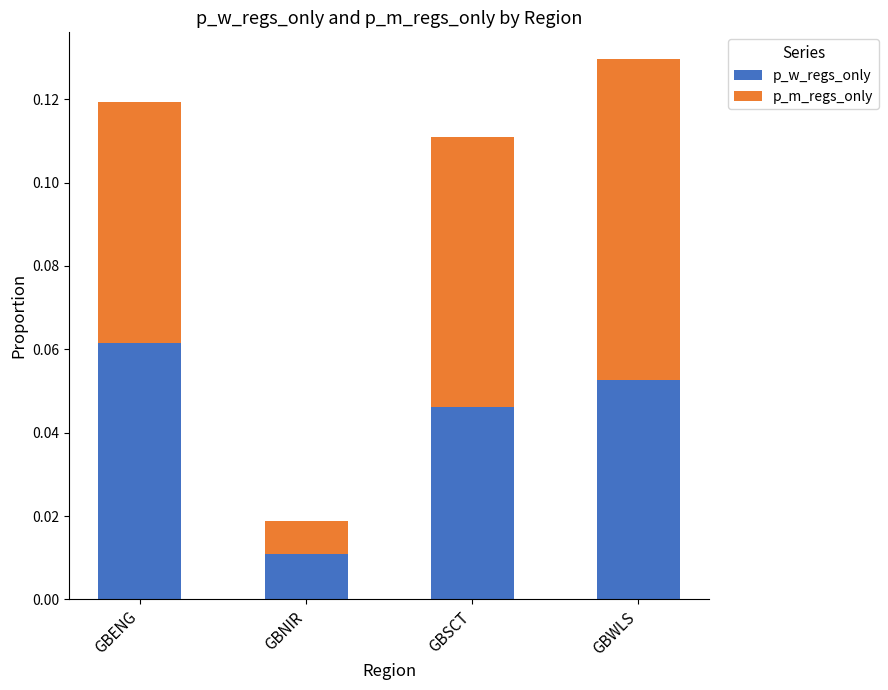

Which category has the highest value in the p_w_regs_only series?

GBENG